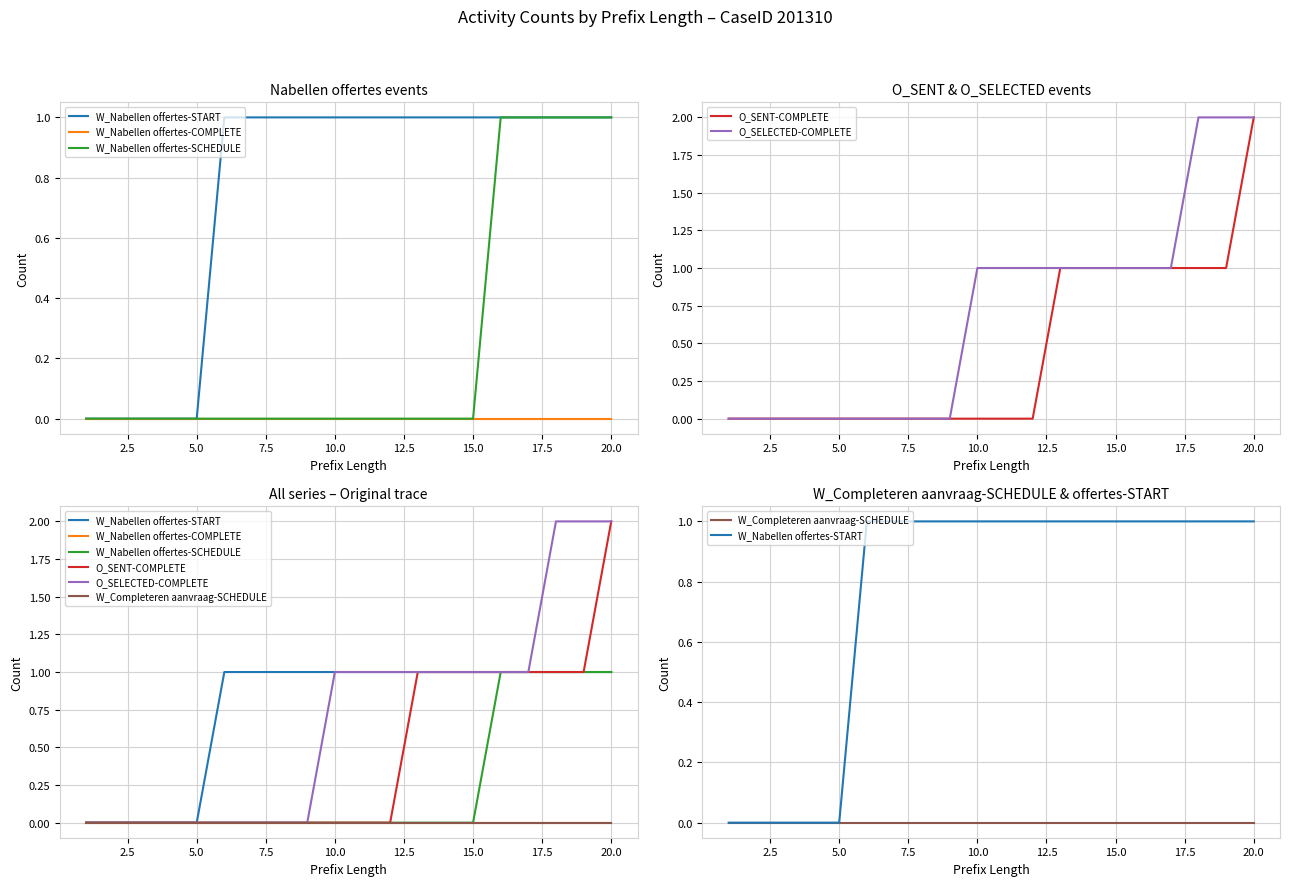

Reading left to right, extract all data points from this chart.

W_Nabellen offertes-START: 0	0	0	0	0	1	1	1	1	1	1	1	1	1	1	1	1	1	1	1
W_Nabellen offertes-COMPLETE: 0	0	0	0	0	0	0	0	0	0	0	0	0	0	0	0	0	0	0	0
W_Nabellen offertes-SCHEDULE: 0	0	0	0	0	0	0	0	0	0	0	0	0	0	0	1	1	1	1	1
O_SENT-COMPLETE: 0	0	0	0	0	0	0	0	0	0	0	0	1	1	1	1	1	1	1	2
O_SELECTED-COMPLETE: 0	0	0	0	0	0	0	0	0	1	1	1	1	1	1	1	1	2	2	2
W_Completeren aanvraag-SCHEDULE: 0	0	0	0	0	0	0	0	0	0	0	0	0	0	0	0	0	0	0	0